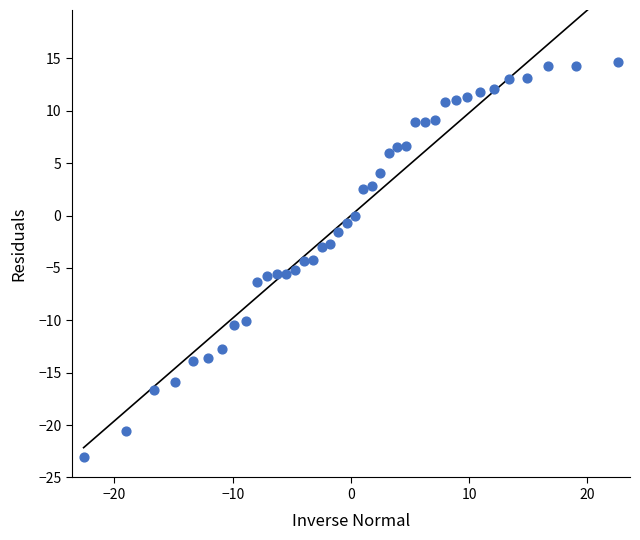

What is the range of Y values (max minus min)?

37.6